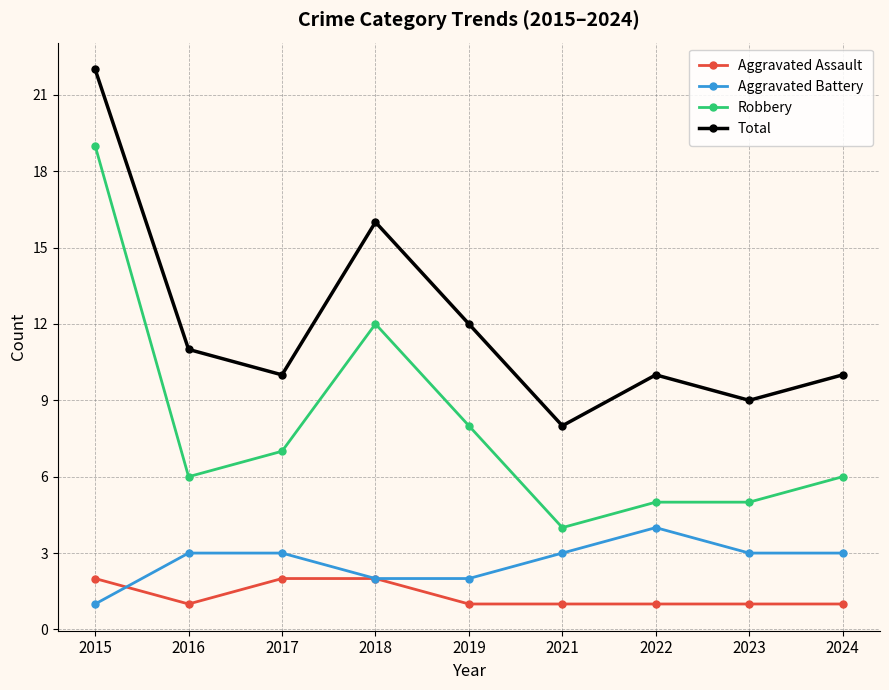

What is the value of the Aggravated Assault point at the 6th from the left?

1